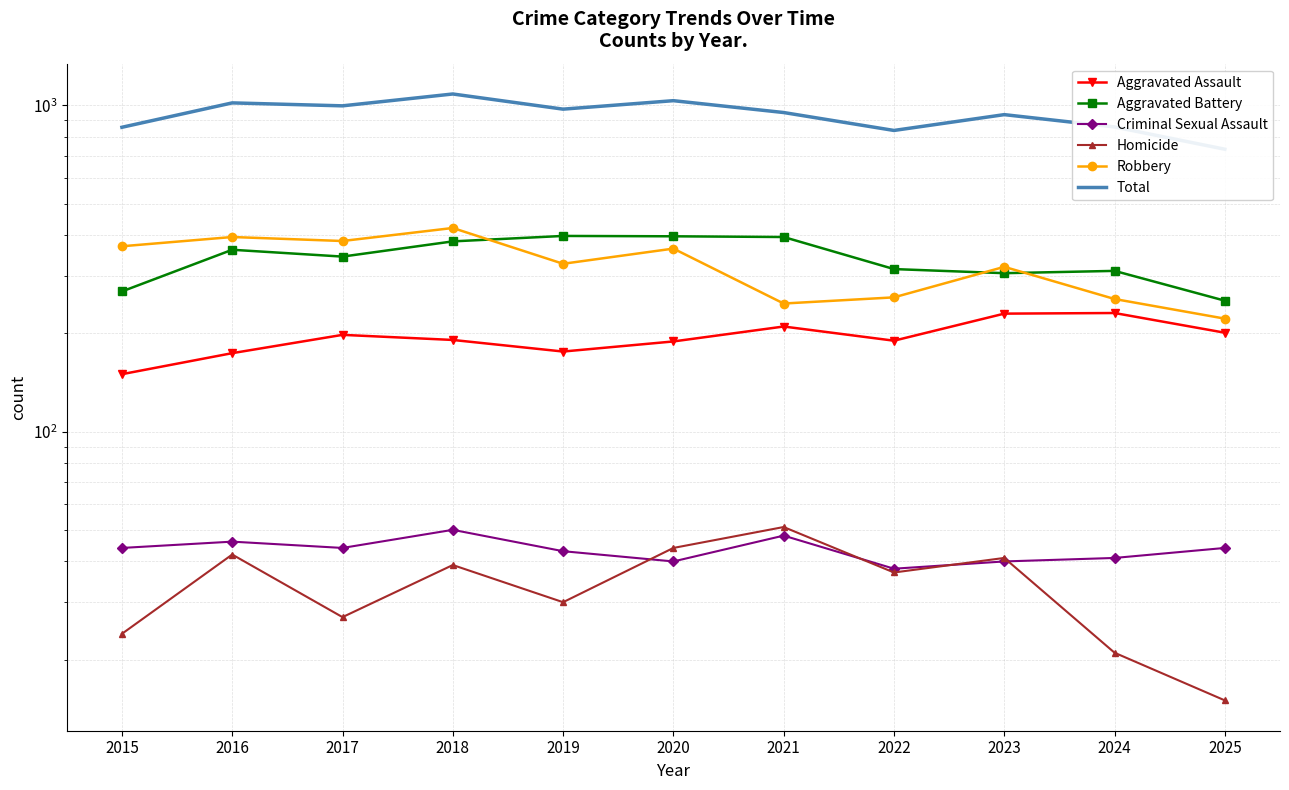

What is the difference between the maximum and minimum values in the Aggravated Assault series?

81